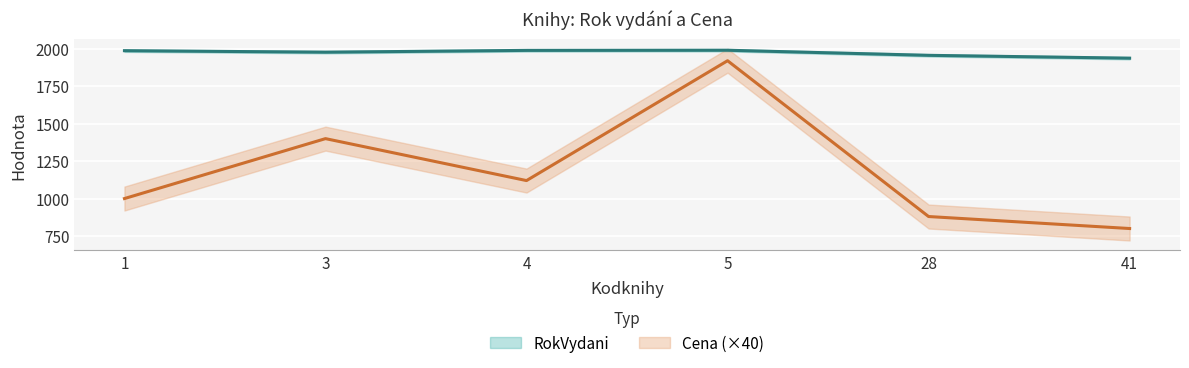

How many interior local peaks does the RokVydani series have?

1